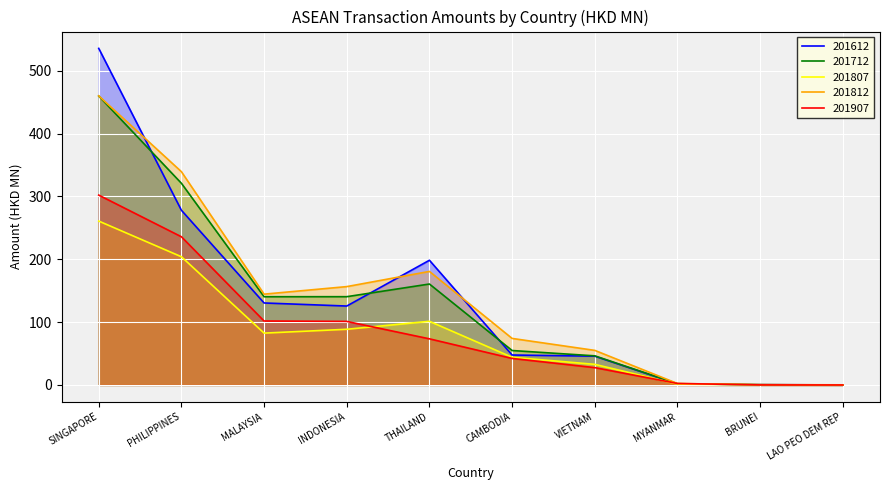

Is it true that 201907 equals 66.7 at MALAYSIA?

False